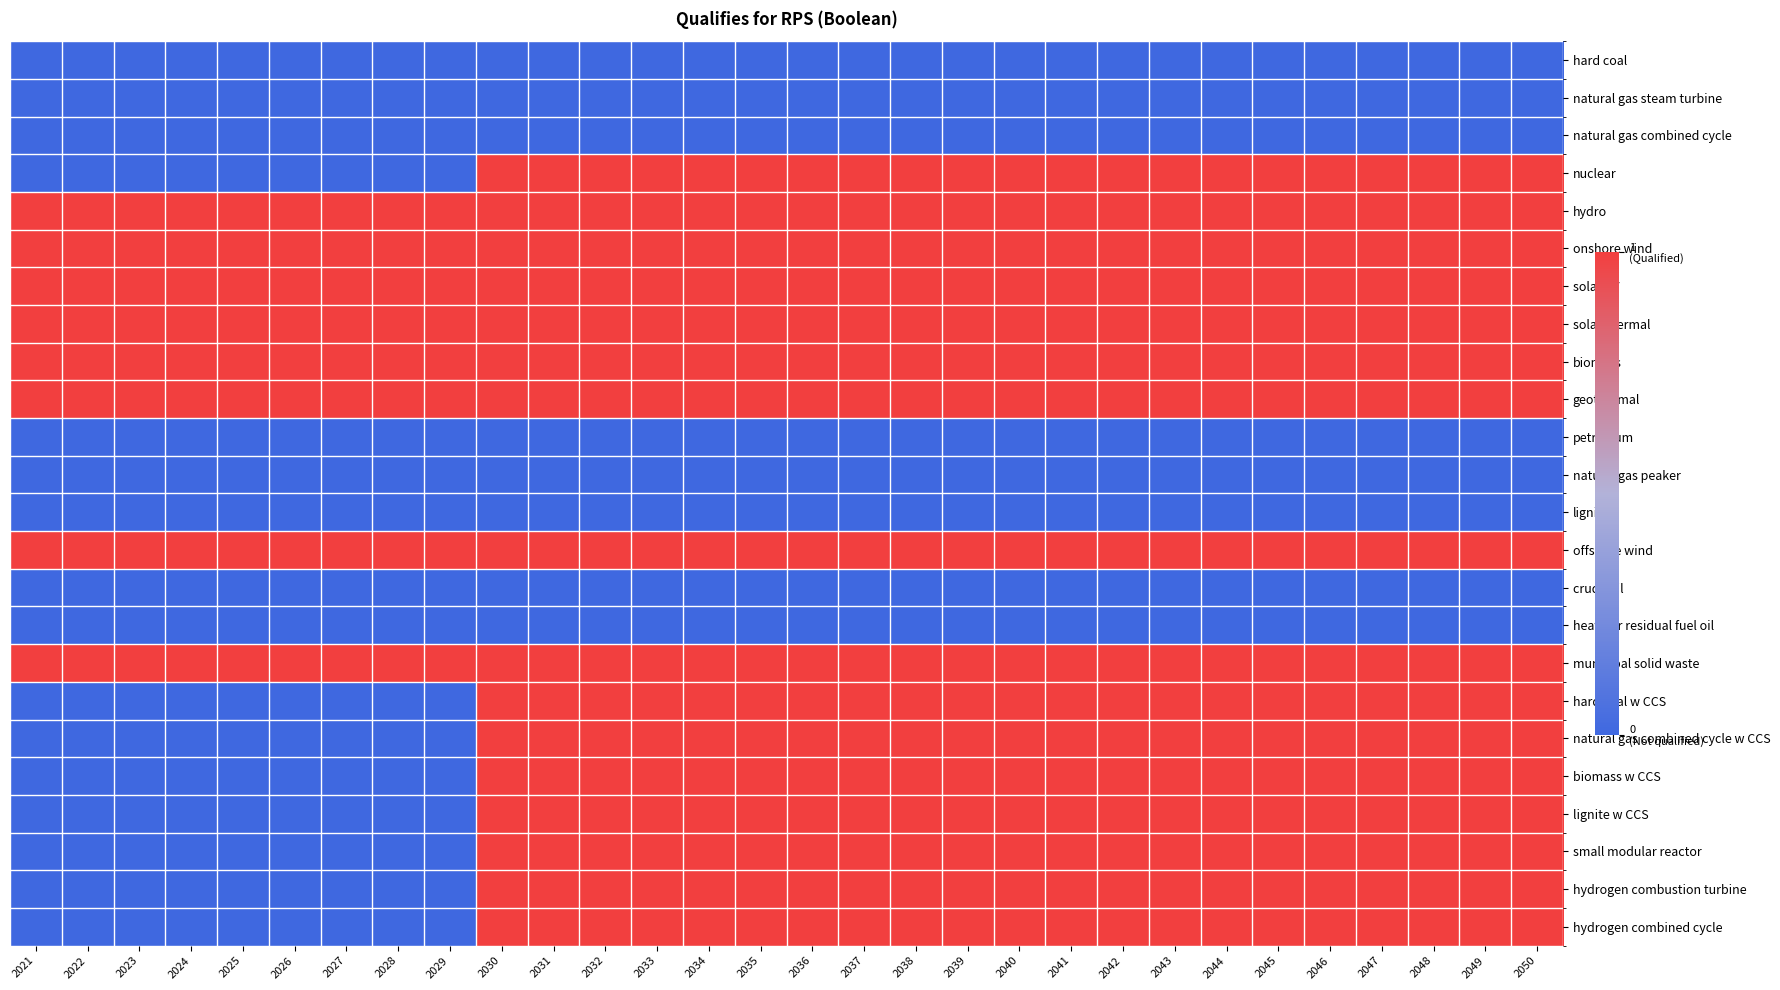

At 2047, list the series in order from smallest to largest.

hard coal, natural gas steam turbine, natural gas combined cycle, petroleum, natural gas peaker, lignite, crude oil, heavy or residual fuel oil, nuclear, hydro, onshore wind, solar PV, solar thermal, biomass, geothermal, offshore wind, municipal solid waste, hard coal w CCS, natural gas combined cycle w CCS, biomass w CCS, lignite w CCS, small modular reactor, hydrogen combustion turbine, hydrogen combined cycle